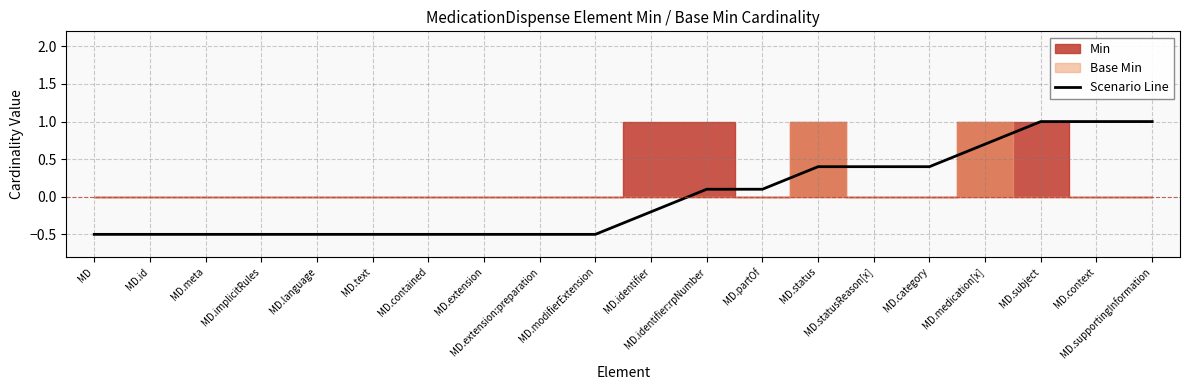

What value does the data have at MD.meta?

-0.5